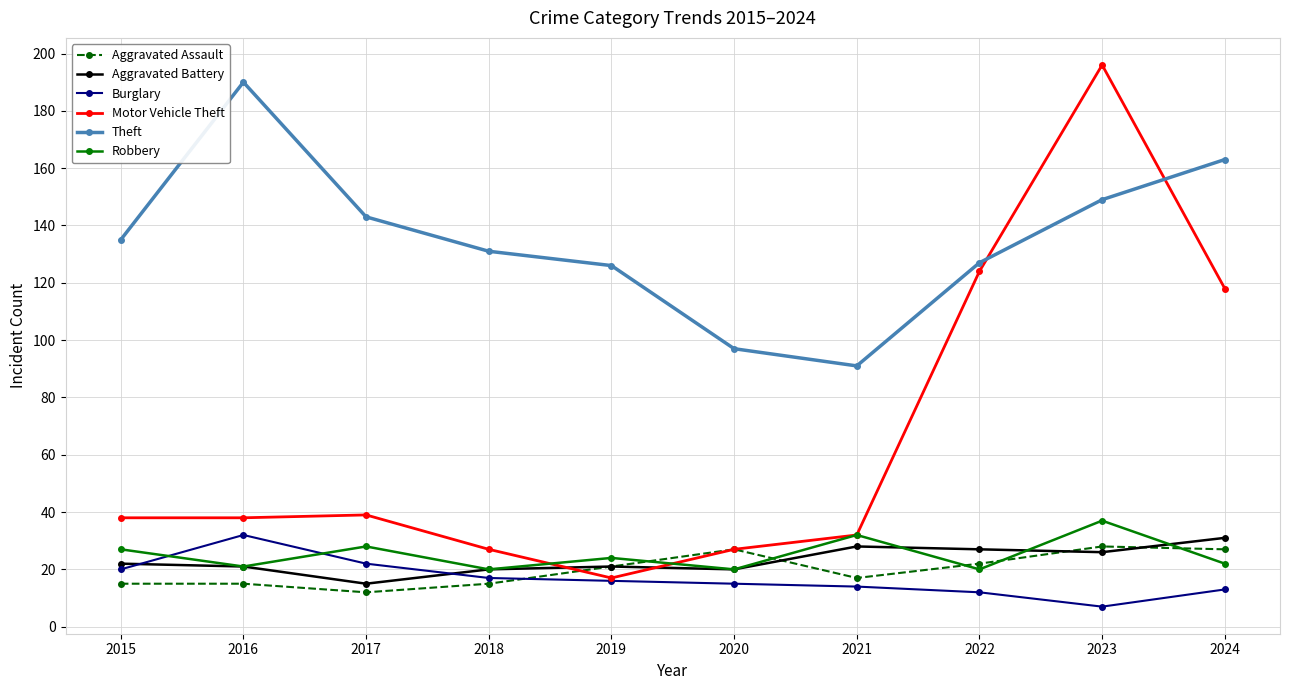

How many values in the Burglary series are below 16?

5